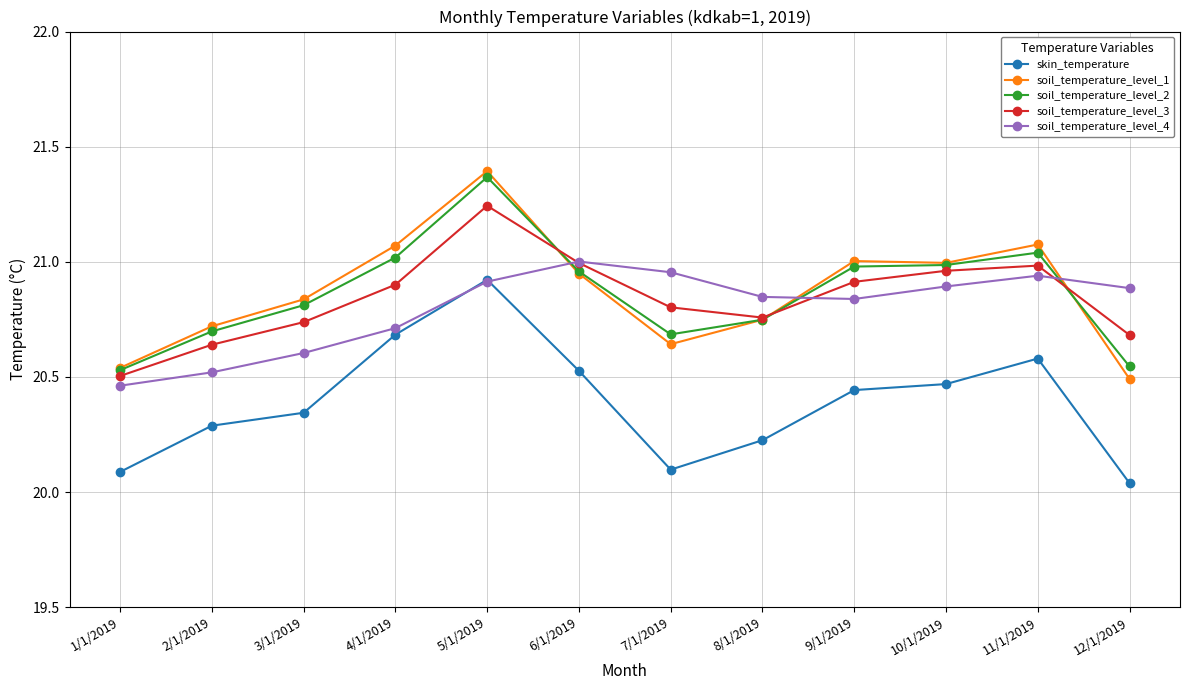

What position from the left is 2/1/2019?

2